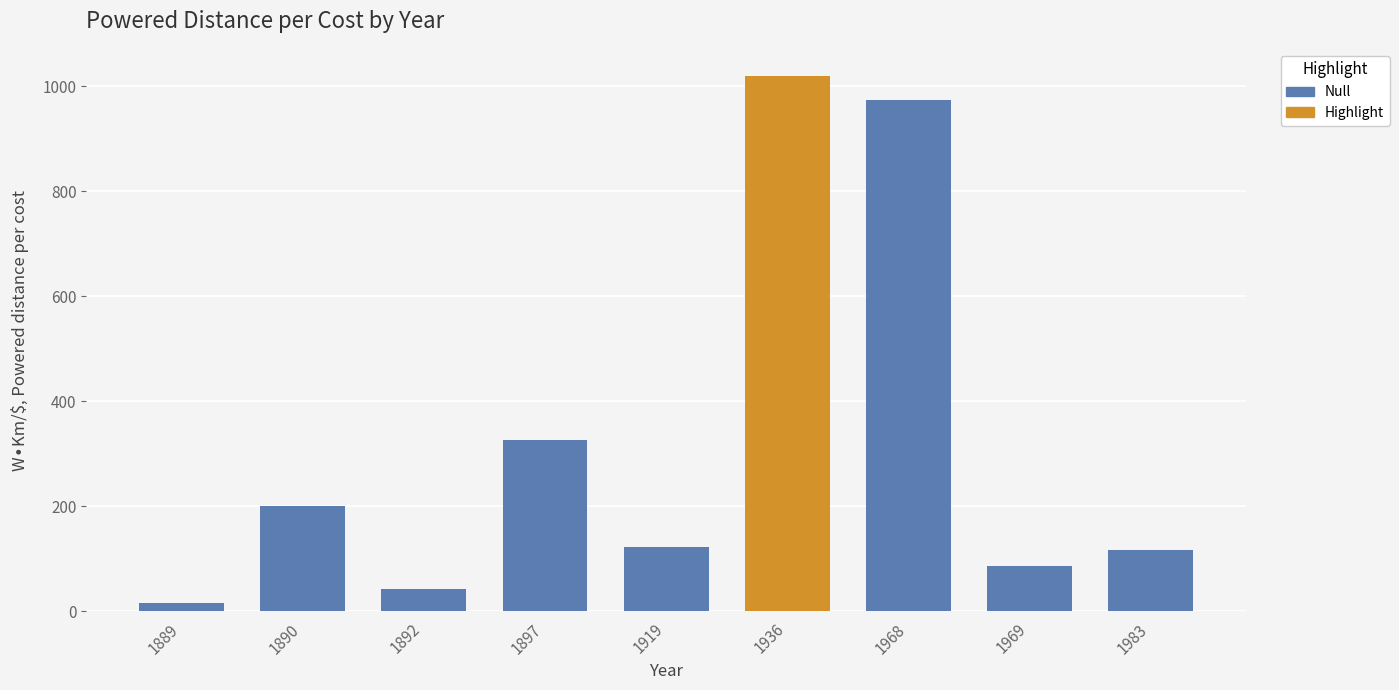

At which label is the value closest to 517?

1897